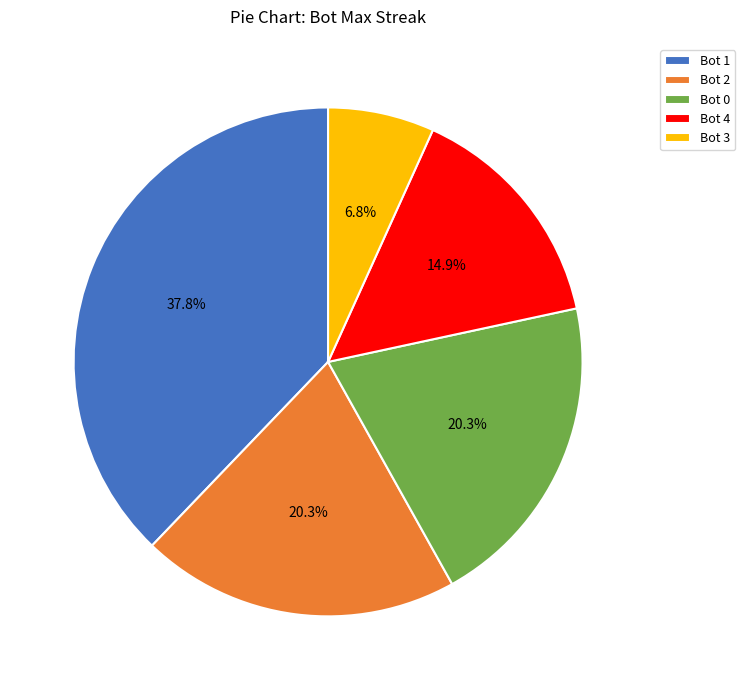

Which has a higher value, Bot 1 or Bot 2?

Bot 1